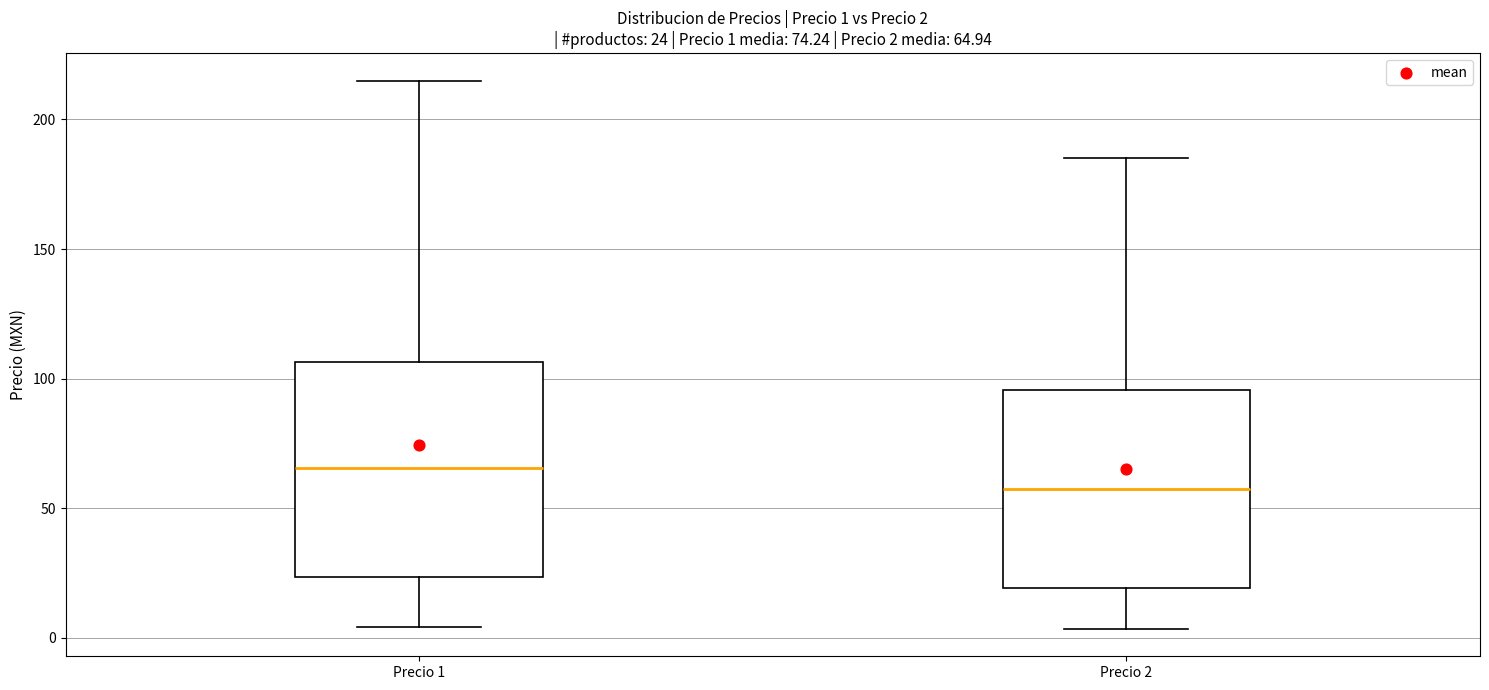

Which box has the highest median line?

Precio 1